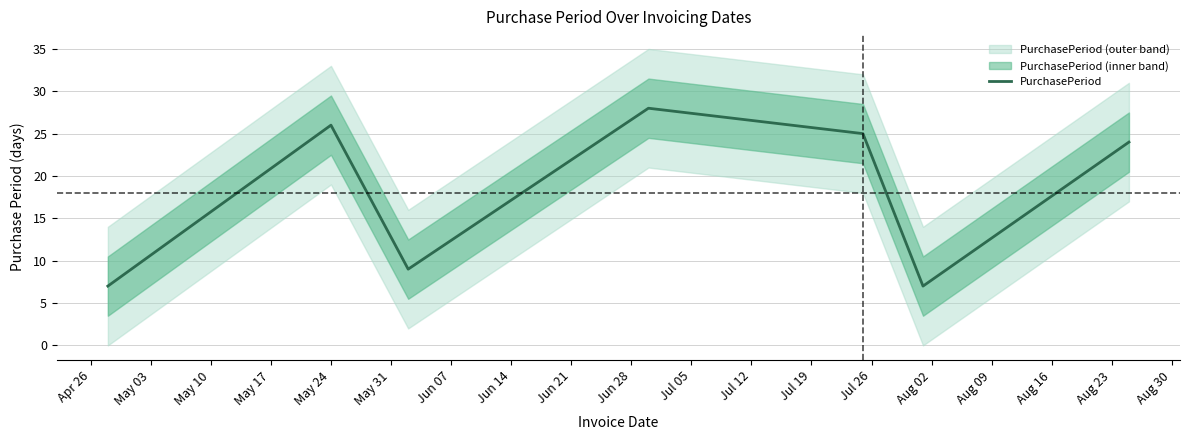

What is the minimum value for PurchasePeriod?

7